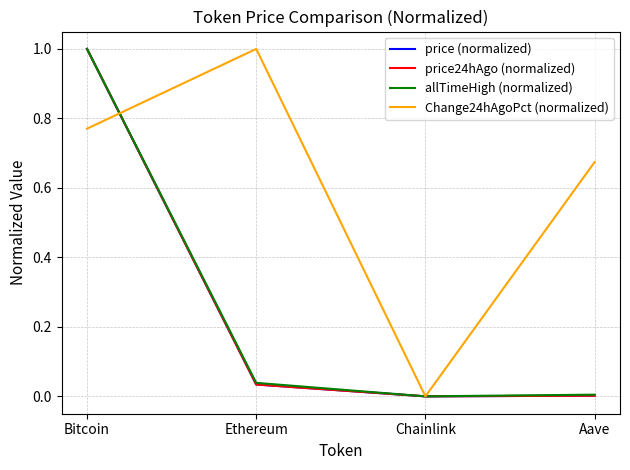

What is the greatest value displayed?

1.0